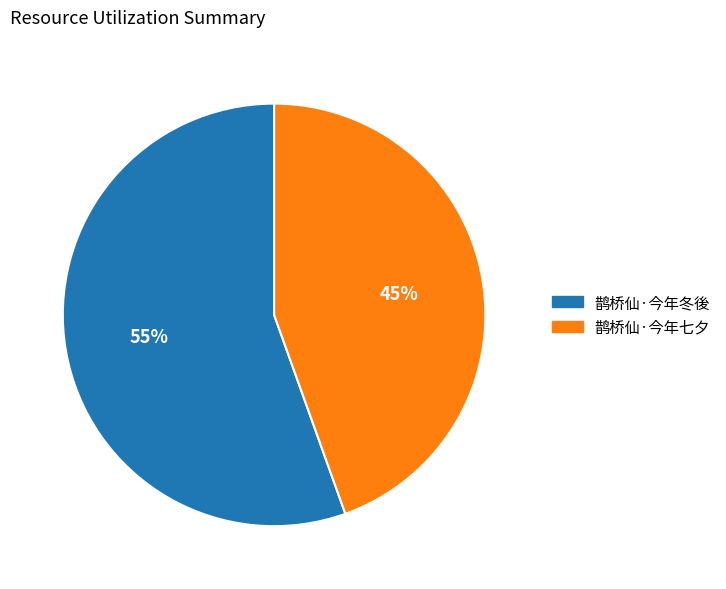

Count the number of slices in the pie.

2